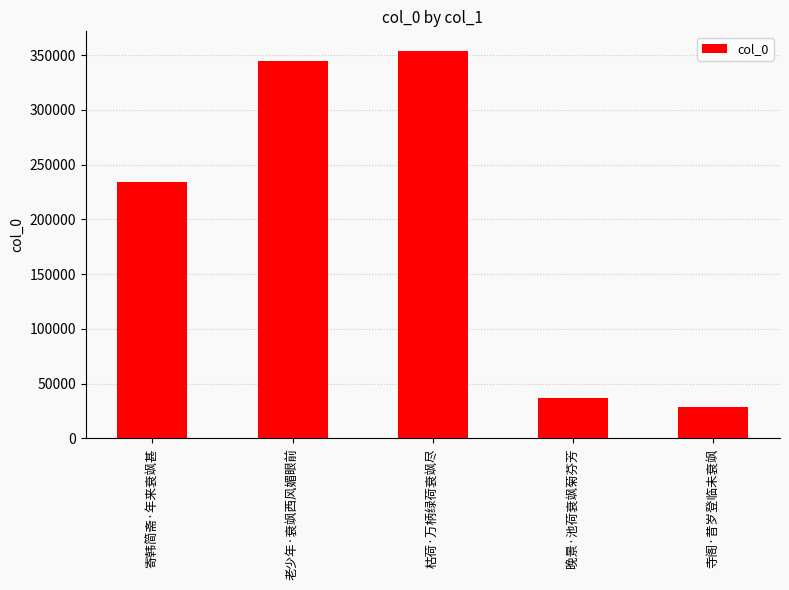

What is the minimum value shown in the chart?

28659